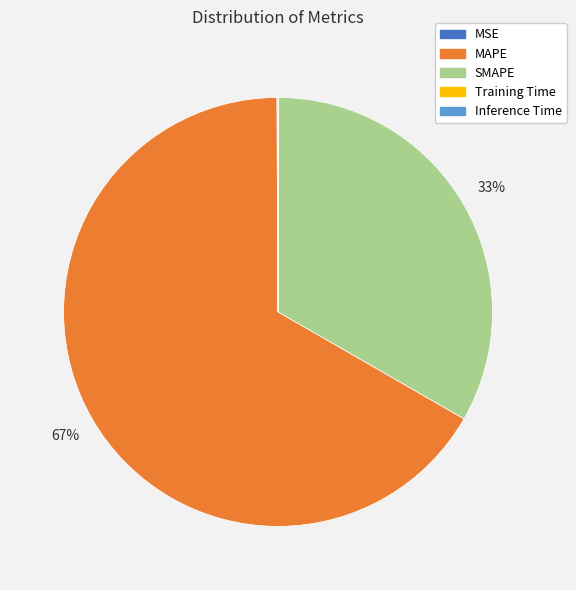

True or false: MAPE accounts for 79% of the total.

False